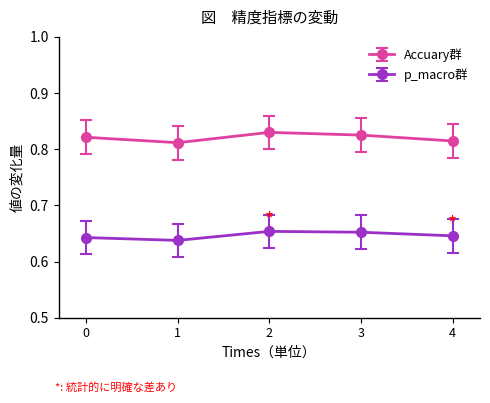

At which category does Accuary群 reach its first local valley?

1